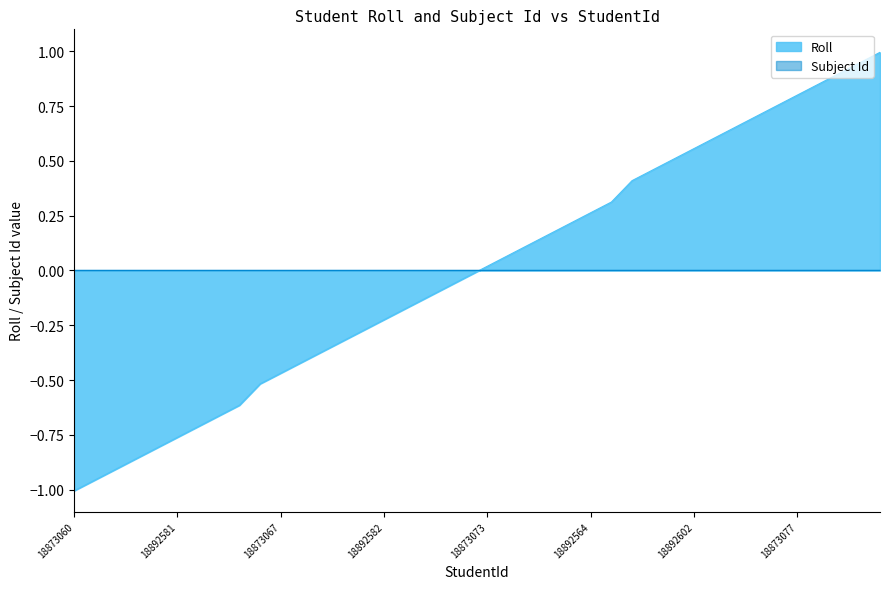

Read the value at 18892599.

-0.7